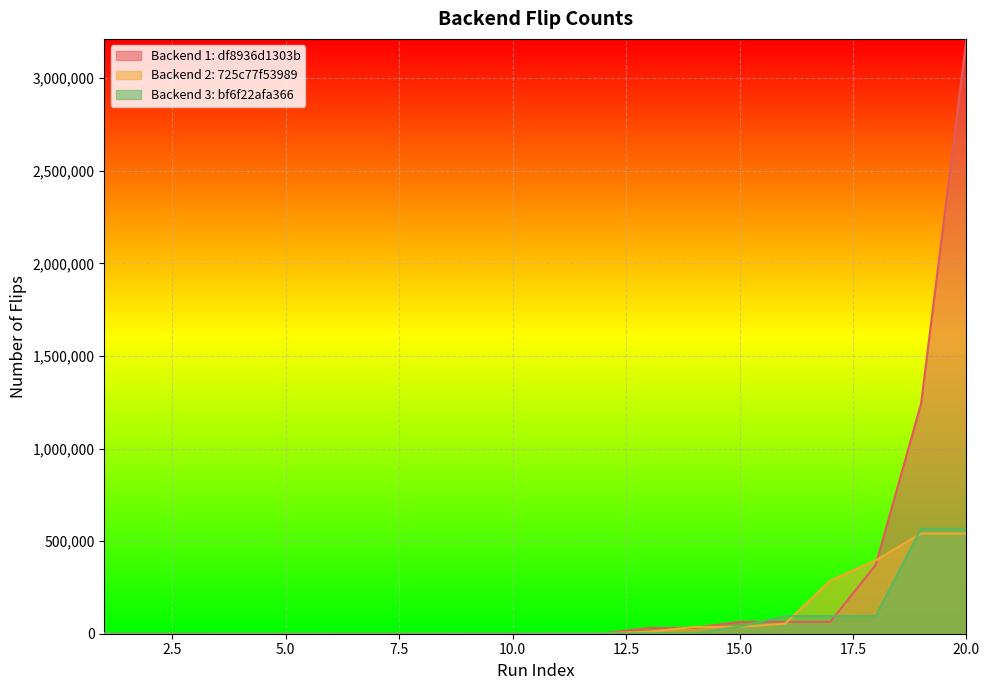

What is the average value of the Backend 1: df8936d1303b series?

254367